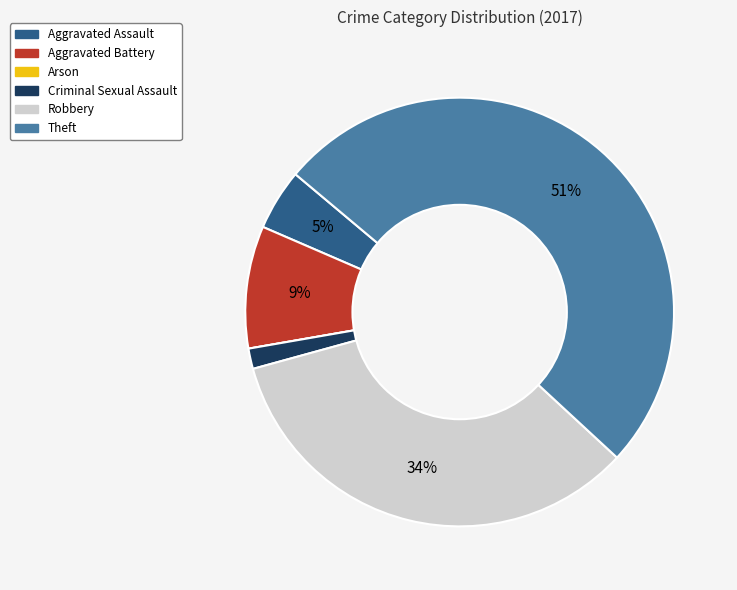

True or false: Criminal Sexual Assault accounts for 2% of the total.

True